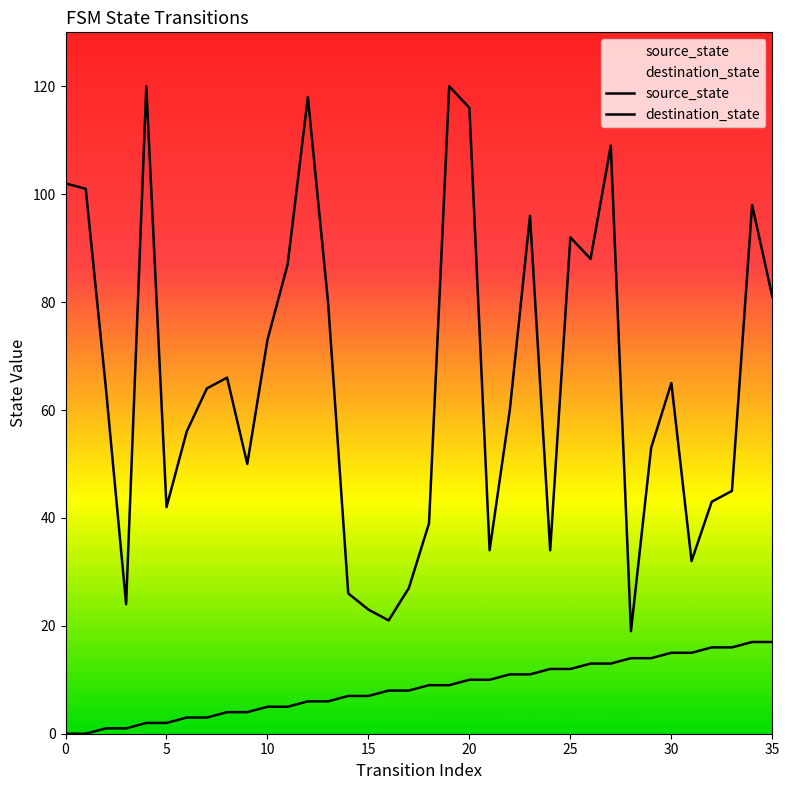

How many lines are shown in the chart?

2